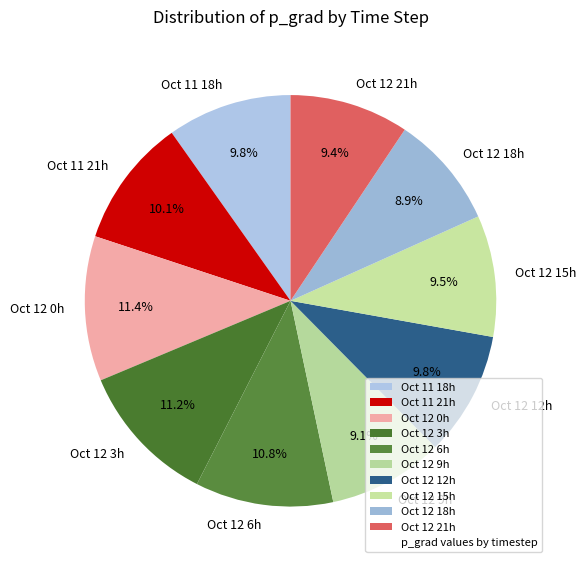

What percentage do Oct 12 9h and Oct 11 21h together represent?

19.2%